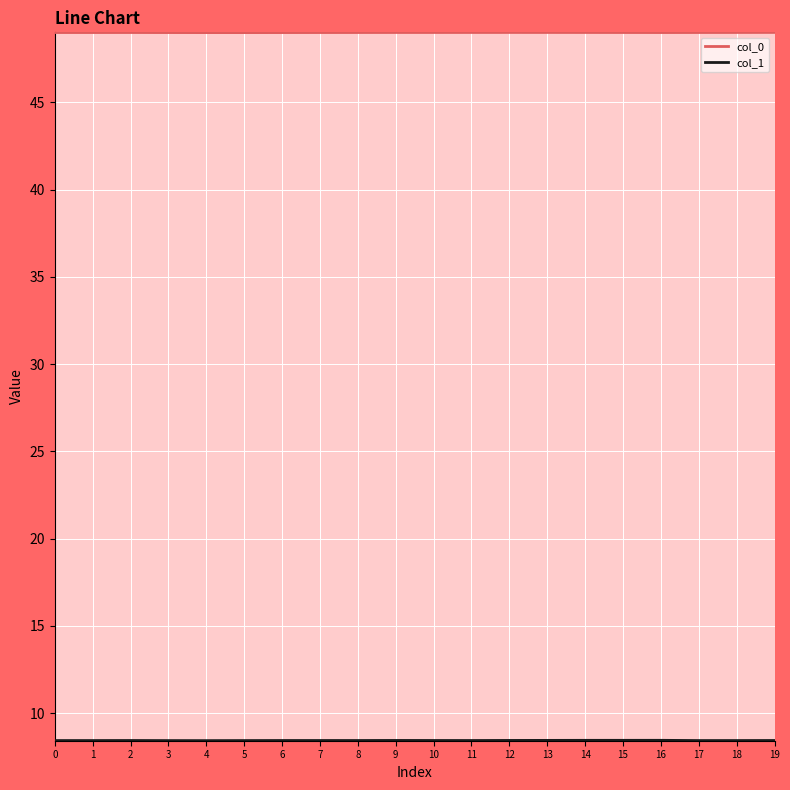

What is the spread (max minus min) of values at 16?

40.6